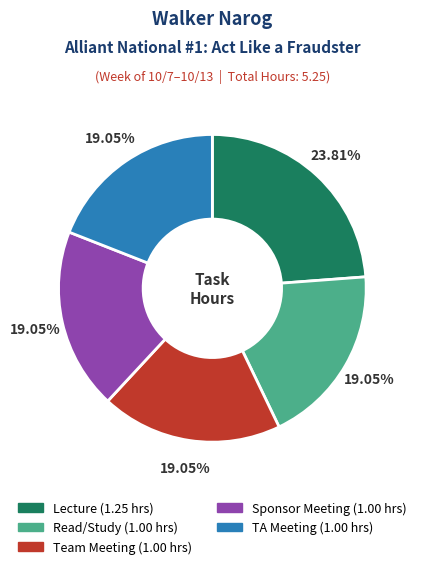

What is the total percentage of TA Meeting and Lecture?

42.9%